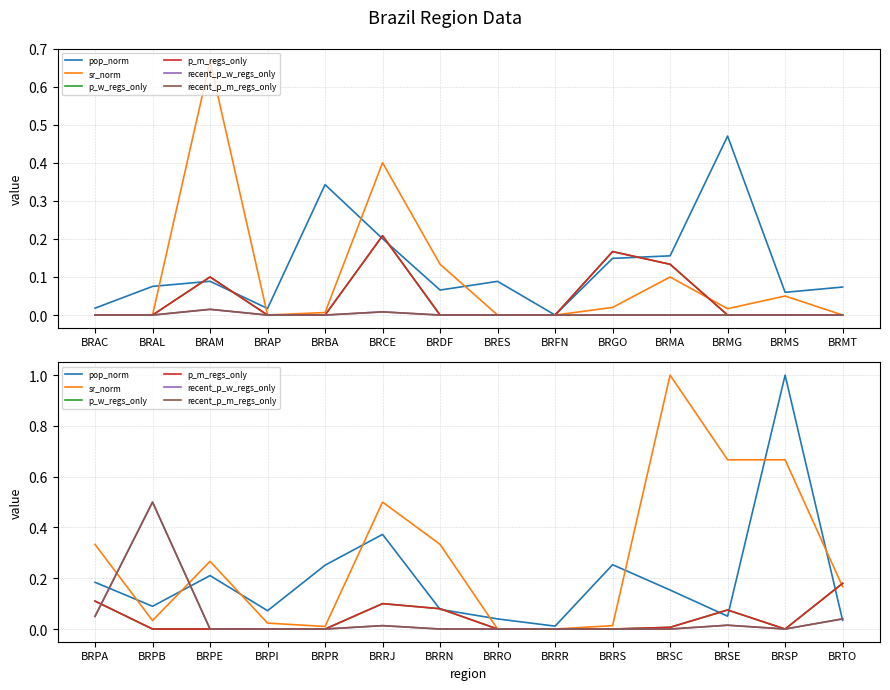

True or false: p_m_regs_only has more than 0 interior local peaks.

True